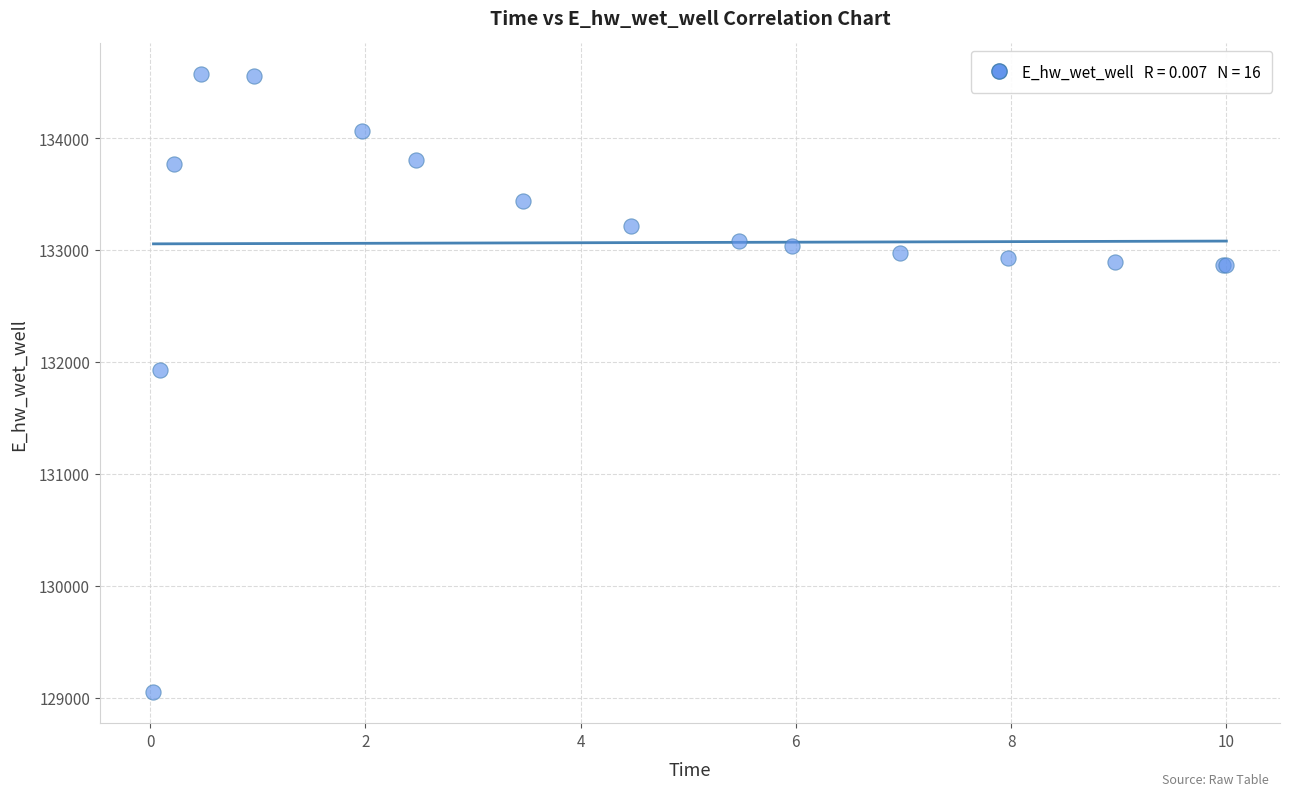

What Y value in the scatter plot is closest to 131808?

131928.8